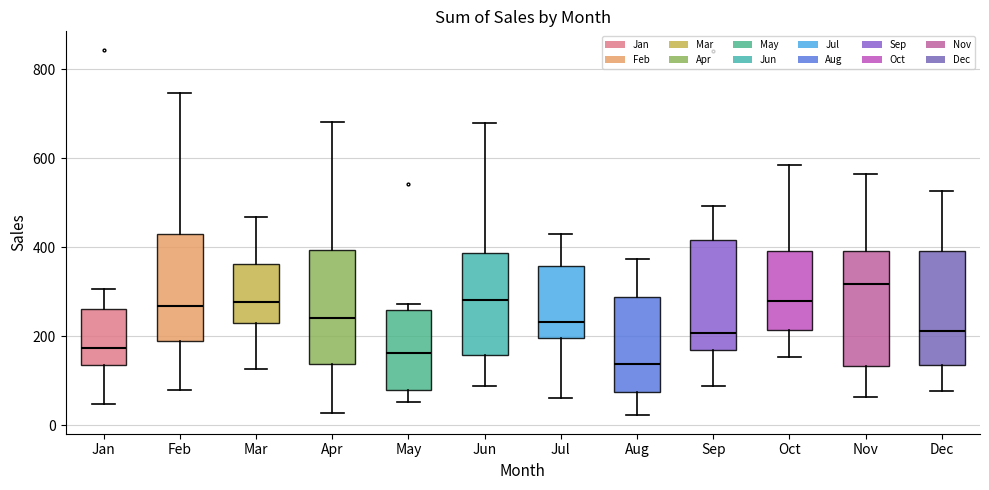

Which box has the highest median line?

Nov